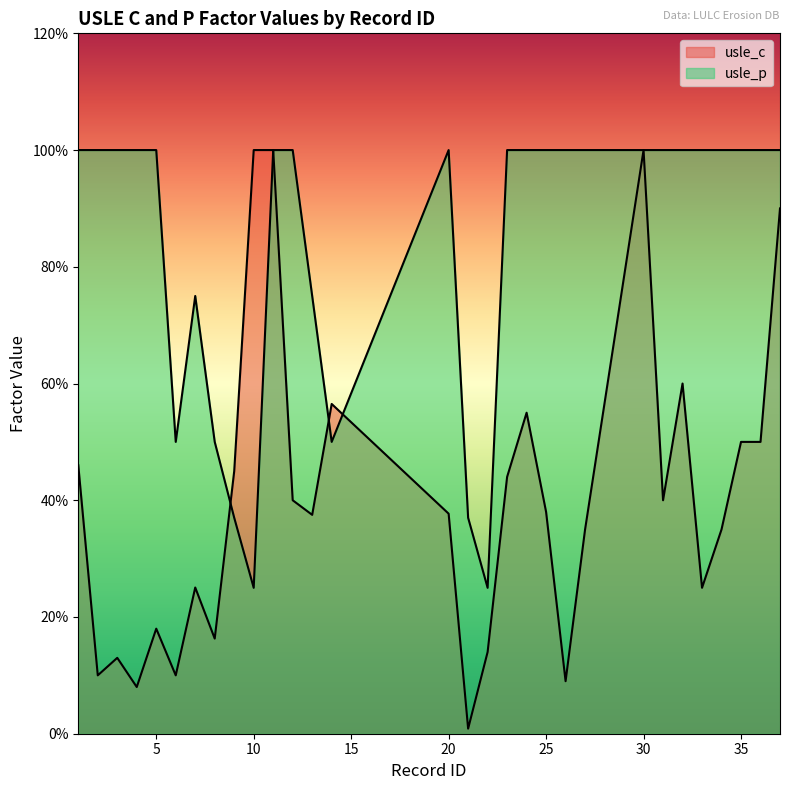

How many intersections are there between usle_c and usle_p?

3